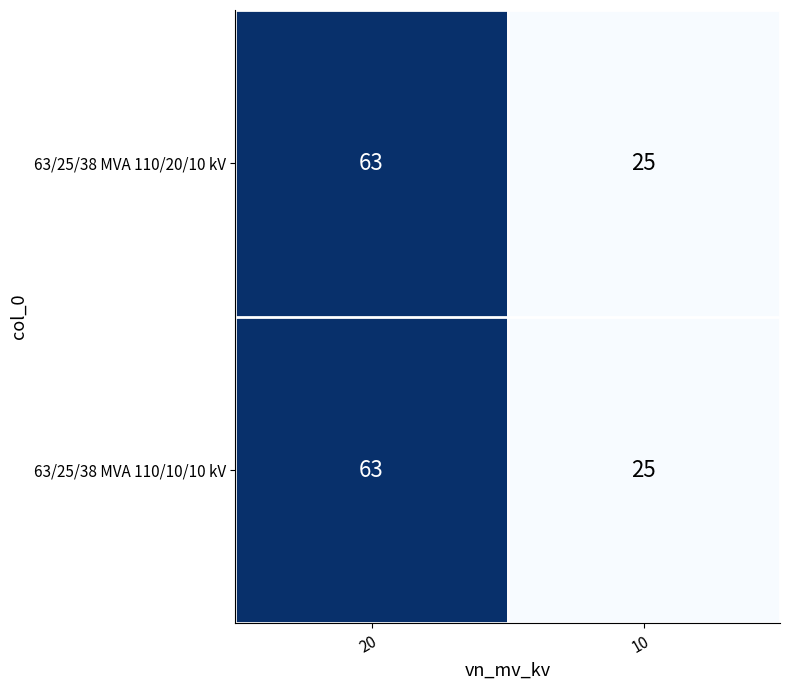

What is the sum of all 63/25/38 MVA 110/10/10 kV values?

88